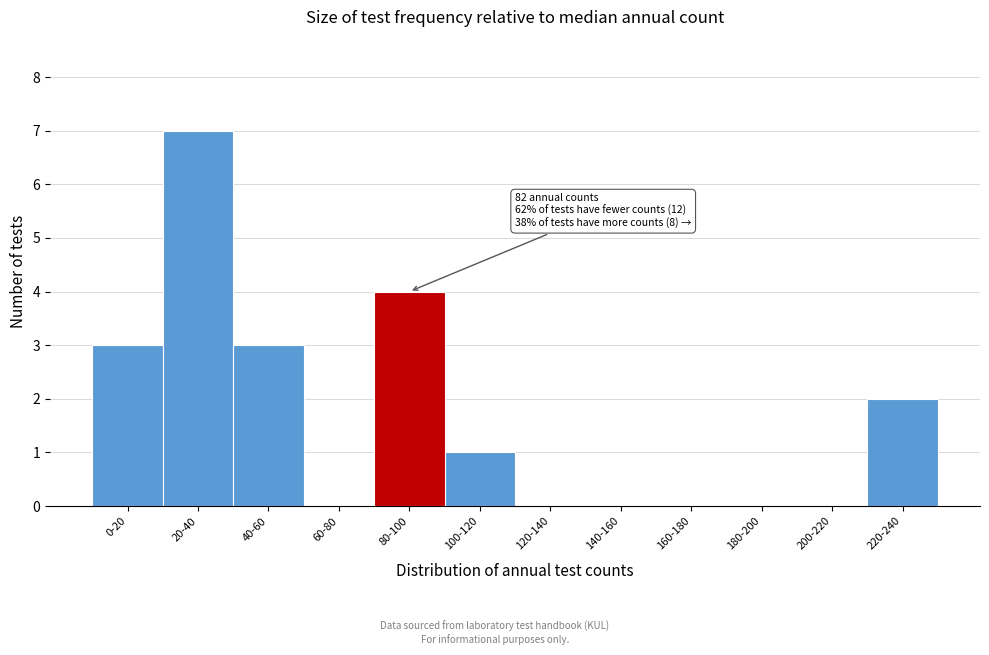

Reading left to right, extract all data points from this chart.

0-20=3	20-40=7	40-60=3	60-80=0	80-100=4	100-120=1	120-140=0	140-160=0	160-180=0	180-200=0	200-220=0	220-240=2